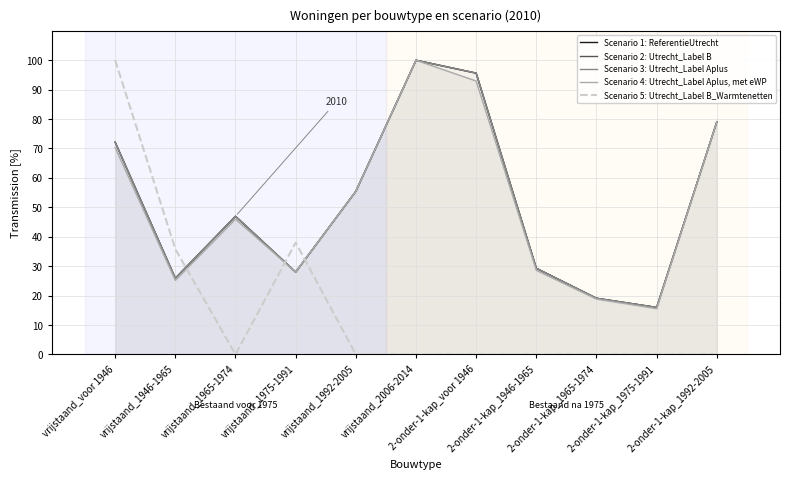

What is the difference between the second highest and minimum values in the Scenario 1: ReferentieUtrecht series?

79.6